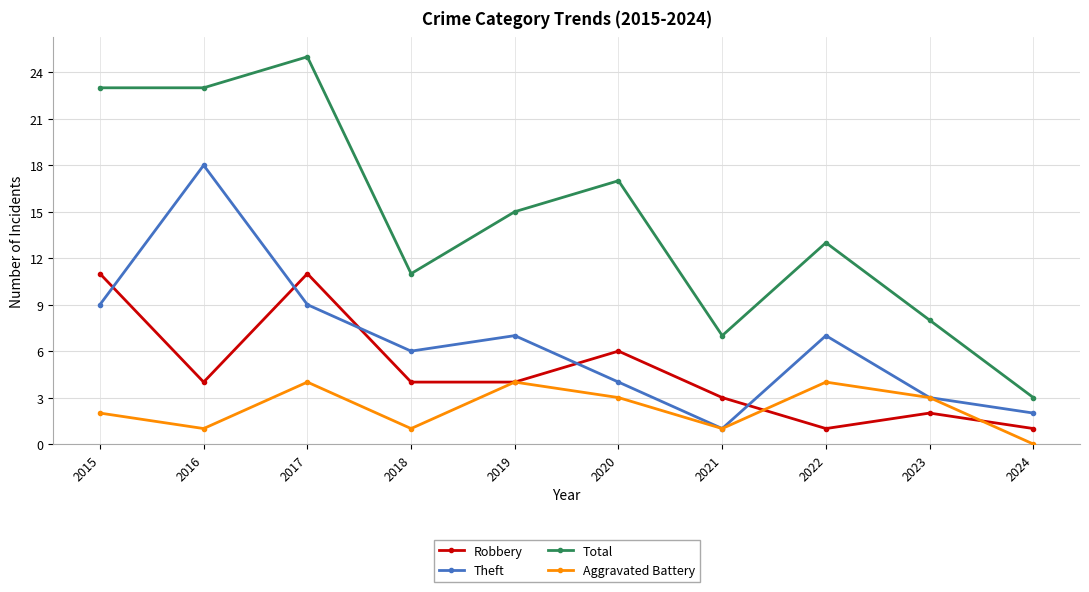

At which category is the sum across all series the highest?

2017